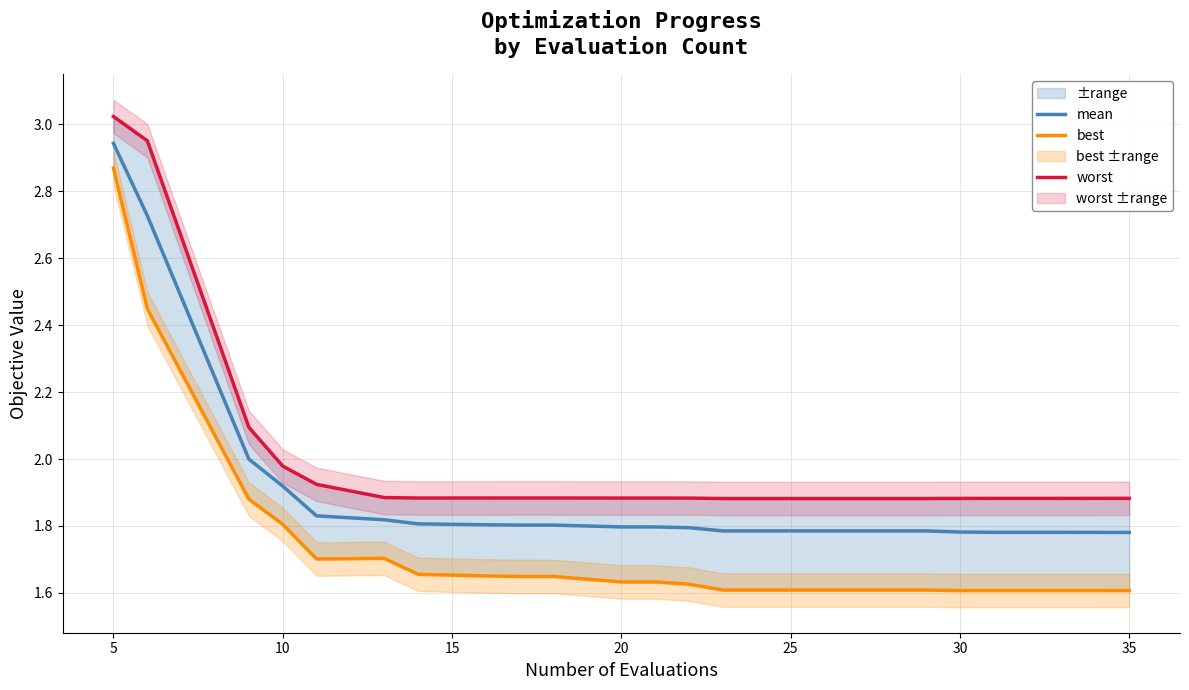

Is it true that mean equals 1.8 at 20?

True